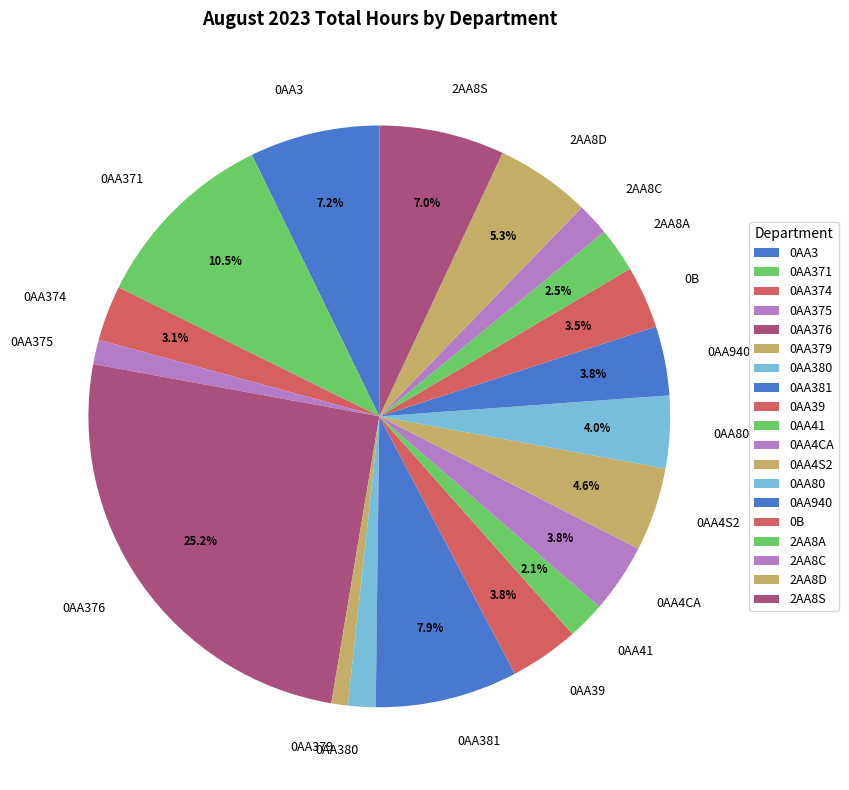

Count the number of slices in the pie.

19